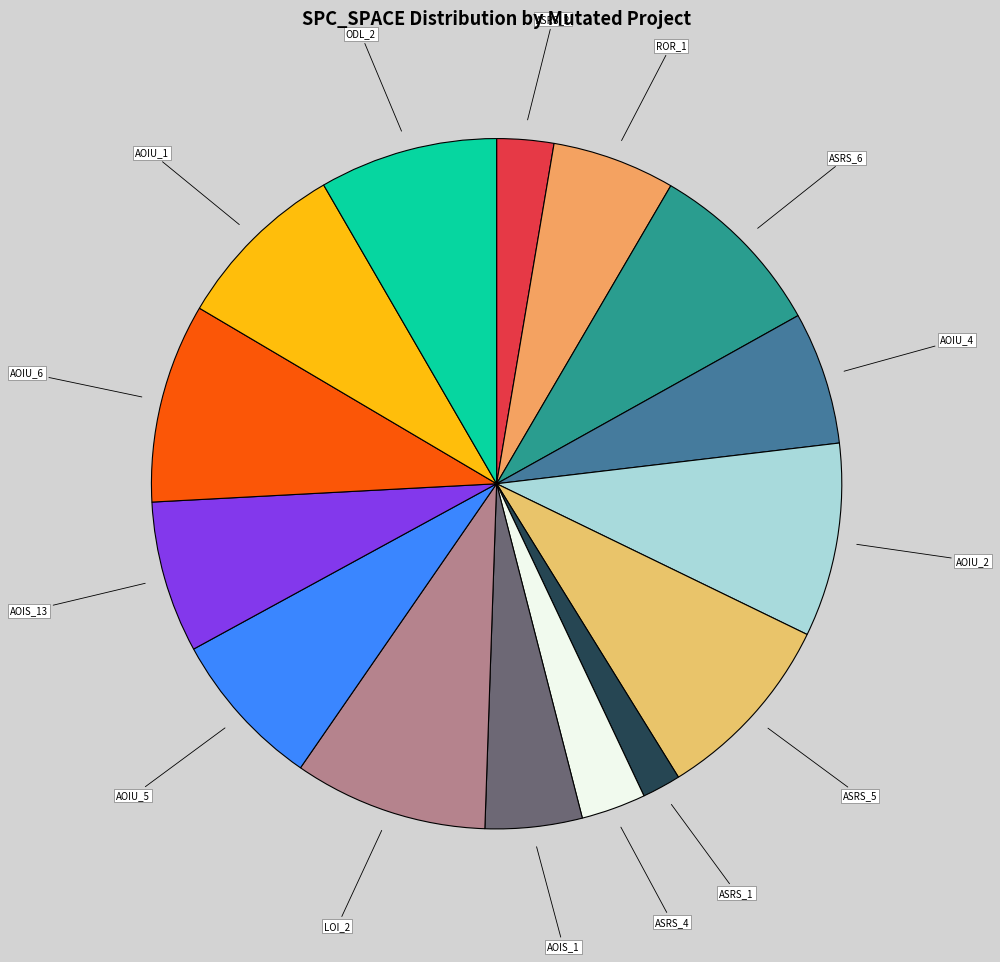

Count the number of slices in the pie.

15